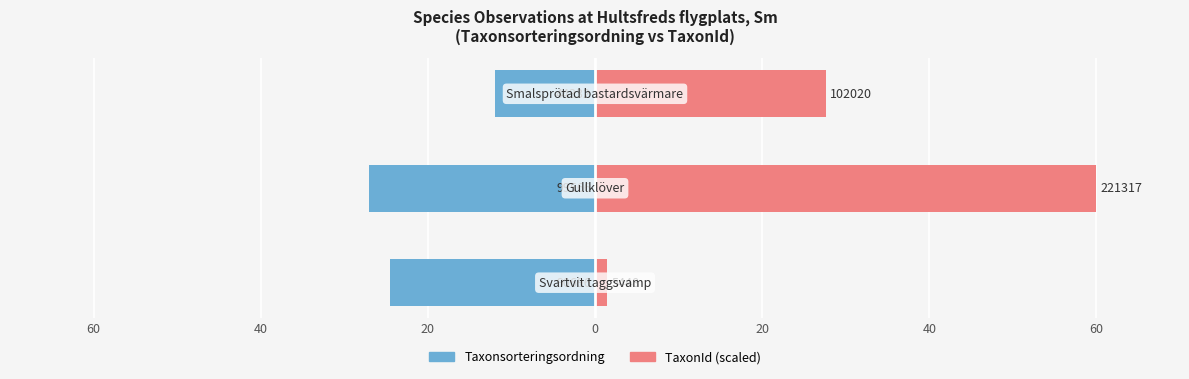

Reading left to right, what are all the values shown in this chart?

Taxonsorteringsordning: -24.6	-27.0	-12.0
TaxonId (scaled): 1.5	60.0	27.7